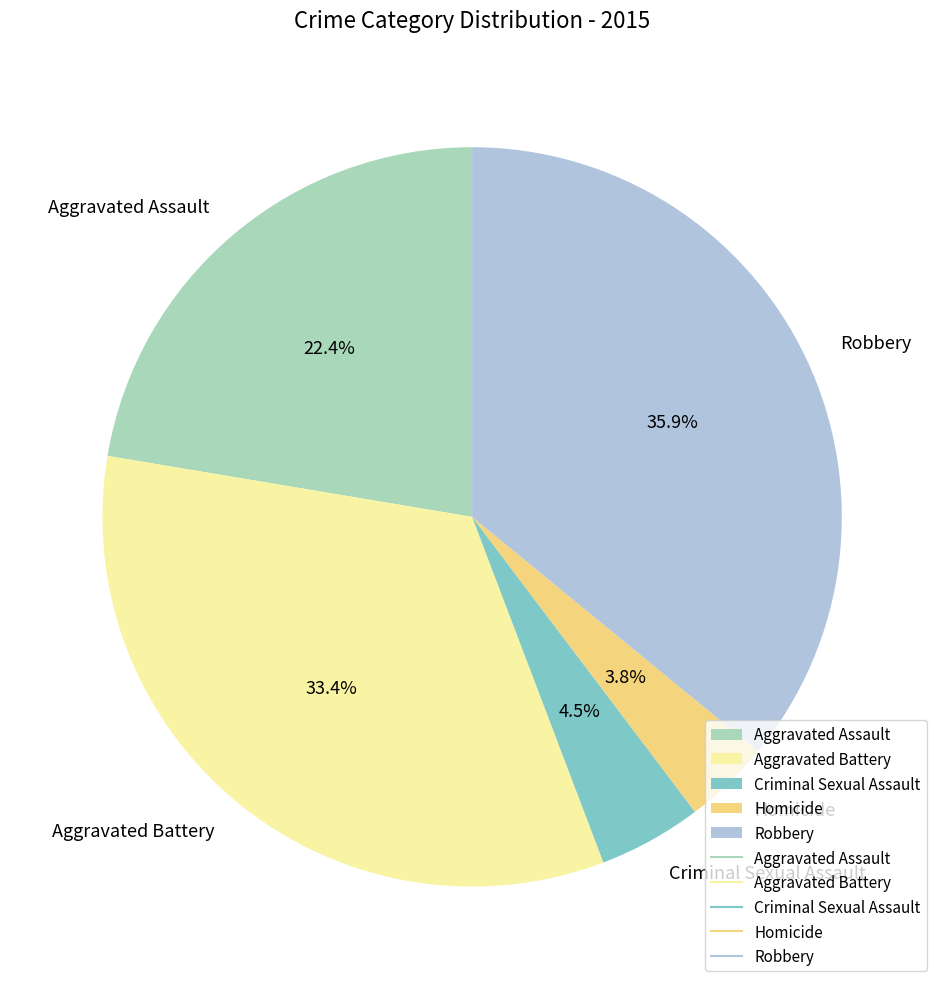

How many slices are in this pie chart?

5